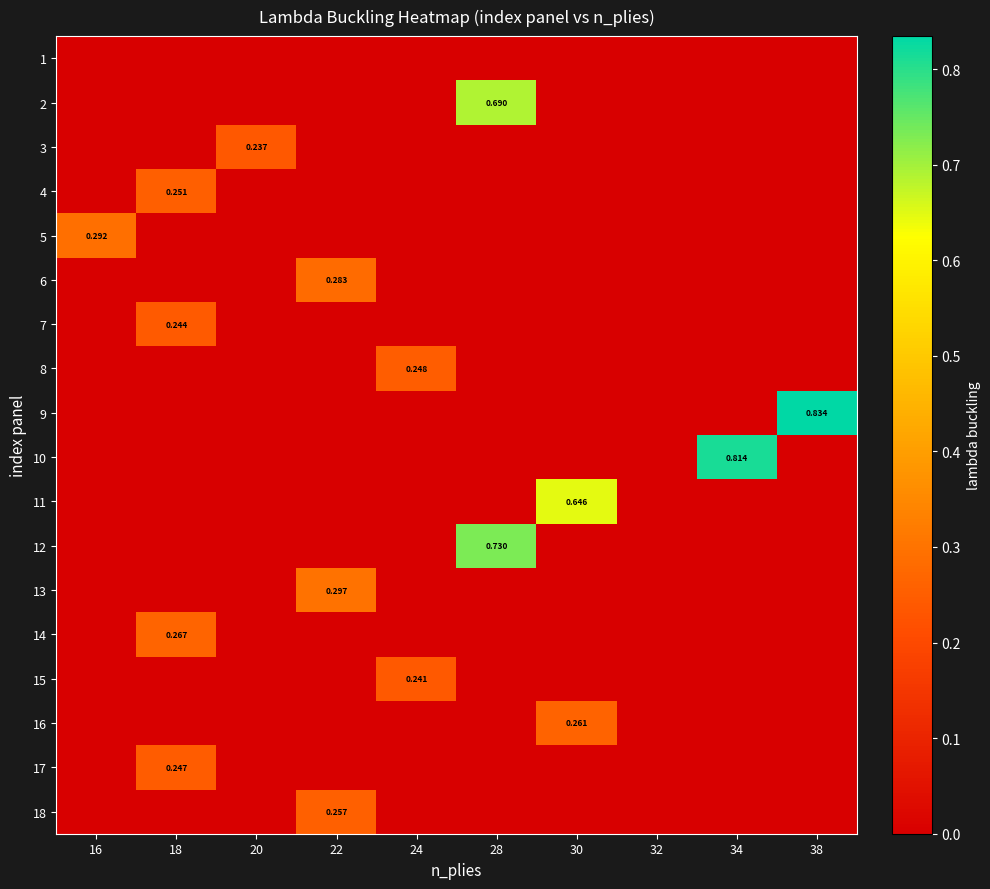

Is the value of 4 at 18 greater than the value of 10 at 22?

Yes